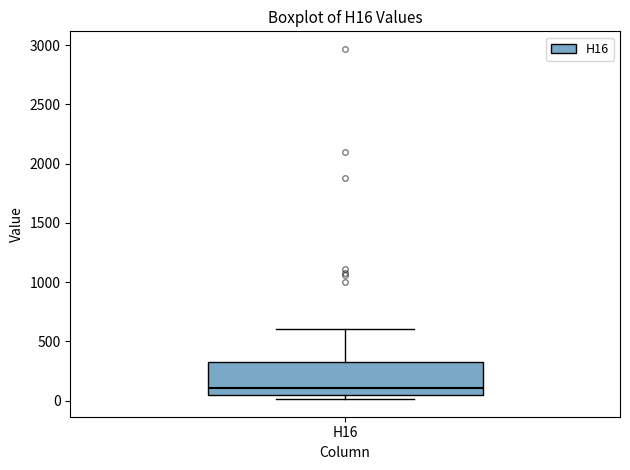

Transcribe this box plot: give where the median line is, the range the box spans, and where the two whiskers end, as read against the y-axis. The values are not printed on the chart, so give them approximately, as read against the axis.

median 100, box 50 to 350, whiskers 0 to 600